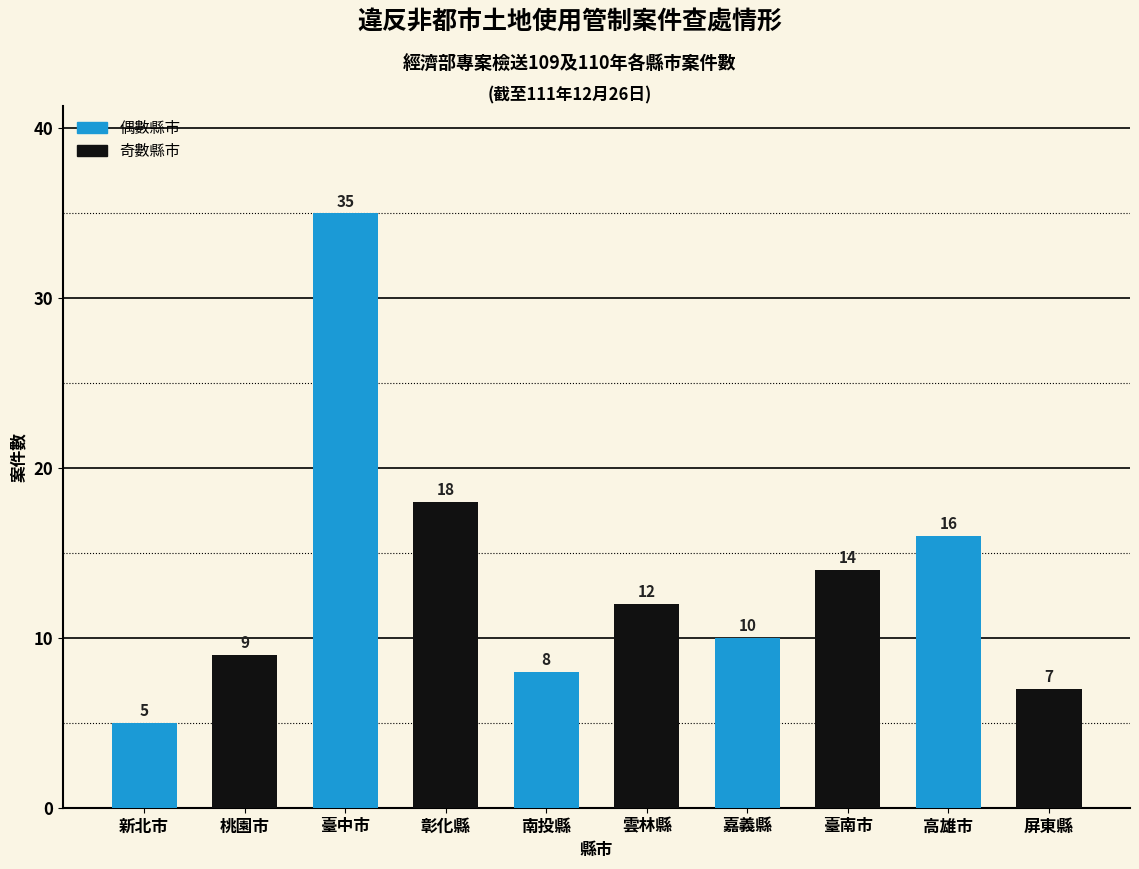

Reading left to right, extract all data points from this chart.

新北市=5	桃園市=9	臺中市=35	彰化縣=18	南投縣=8	雲林縣=12	嘉義縣=10	臺南市=14	高雄市=16	屏東縣=7